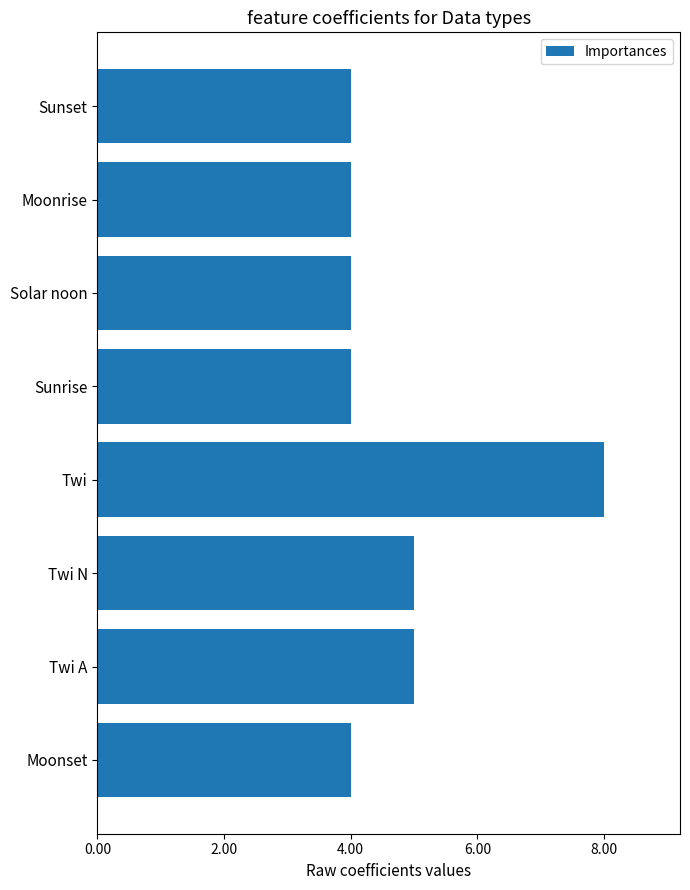

What is the approximate value at Moonrise?

4